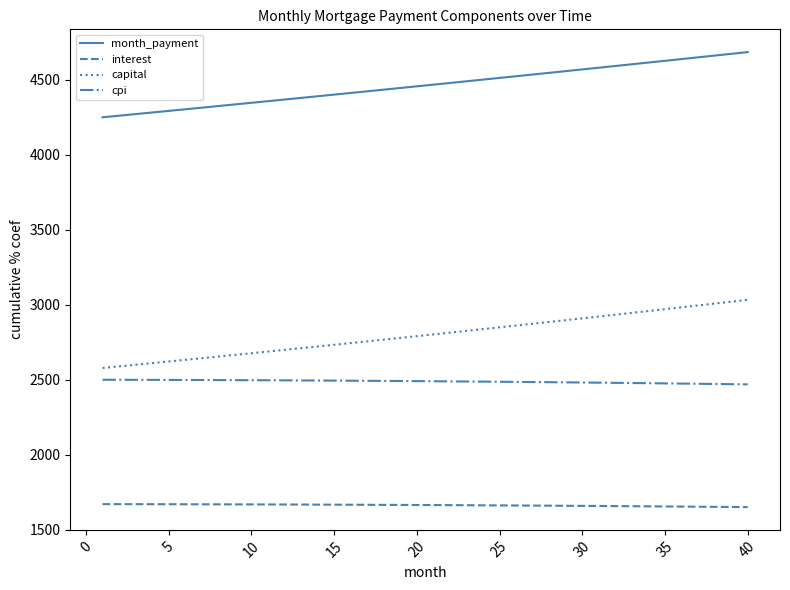

Which series has the largest total across all categories?

month_payment